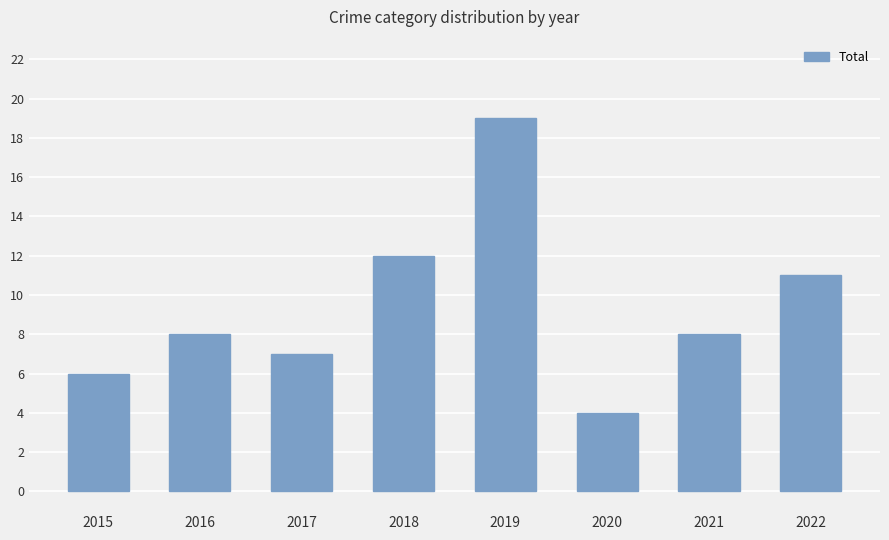

Is it true that the value at 2018 is 12?

True